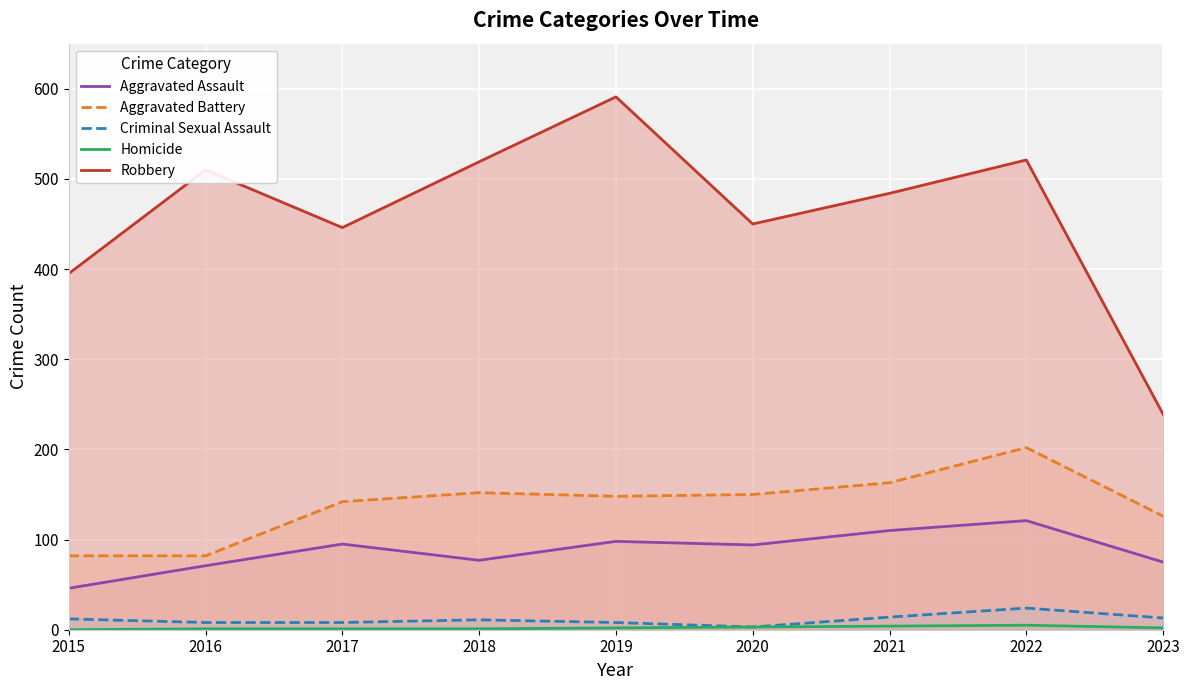

Reading left to right, extract all data points from this chart.

Aggravated Assault: 2015=46	2016=71	2017=95	2018=77	2019=98	2020=94	2021=110	2022=121	2023=75
Aggravated Battery: 2015=82	2016=82	2017=142	2018=152	2019=148	2020=150	2021=163	2022=202	2023=126
Criminal Sexual Assault: 2015=12	2016=8	2017=8	2018=11	2019=8	2020=3	2021=14	2022=24	2023=13
Homicide: 2015=0	2016=1	2017=1	2018=1	2019=2	2020=3	2021=4	2022=5	2023=2
Robbery: 2015=395	2016=510	2017=446	2018=519	2019=591	2020=450	2021=484	2022=521	2023=239